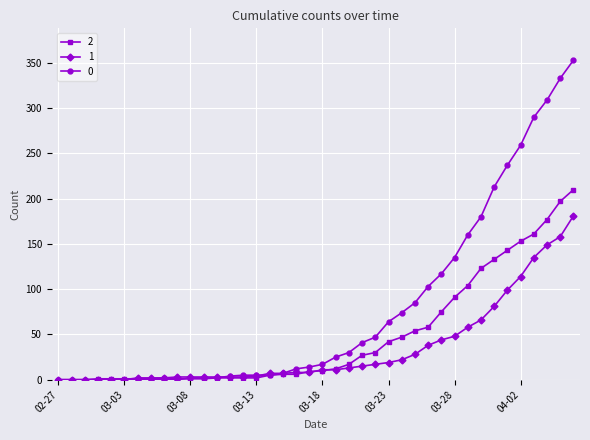

What are all the series names shown in the legend?

2, 1, 0